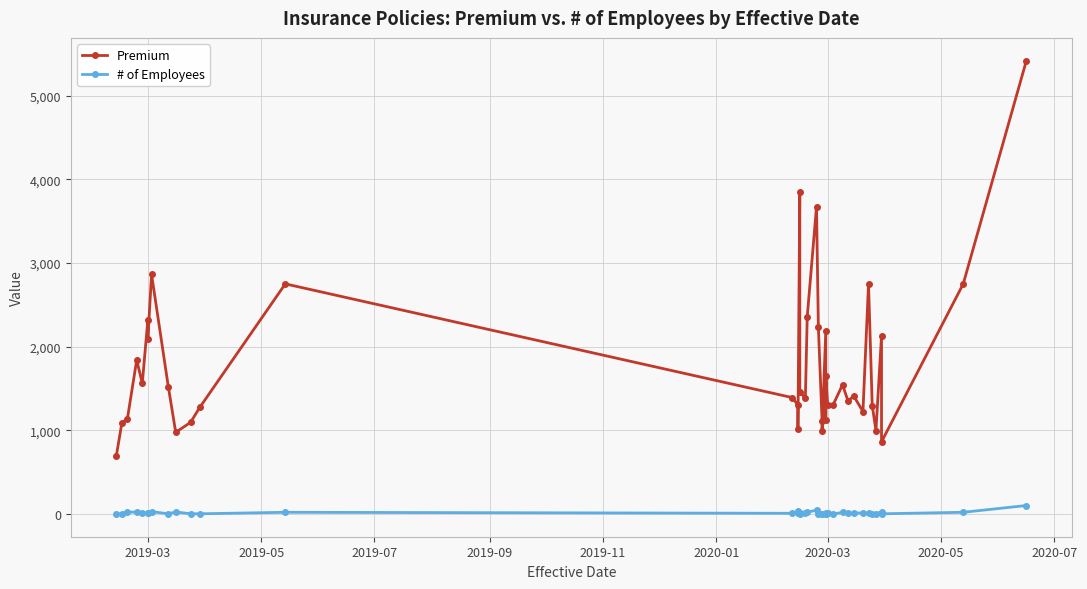

What is the value of the # of Employees point at the 2nd from the left?

3.0